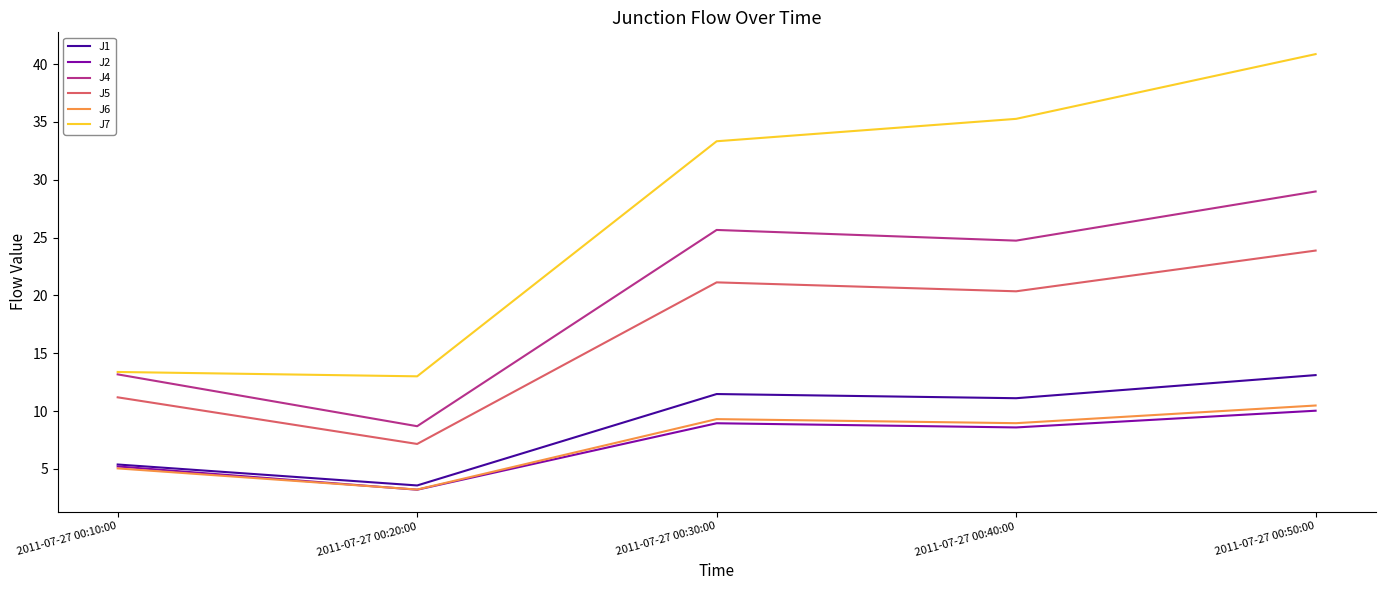

Rank the categories by J4 value from highest to lowest.

2011-07-27 00:50:00, 2011-07-27 00:30:00, 2011-07-27 00:40:00, 2011-07-27 00:10:00, 2011-07-27 00:20:00